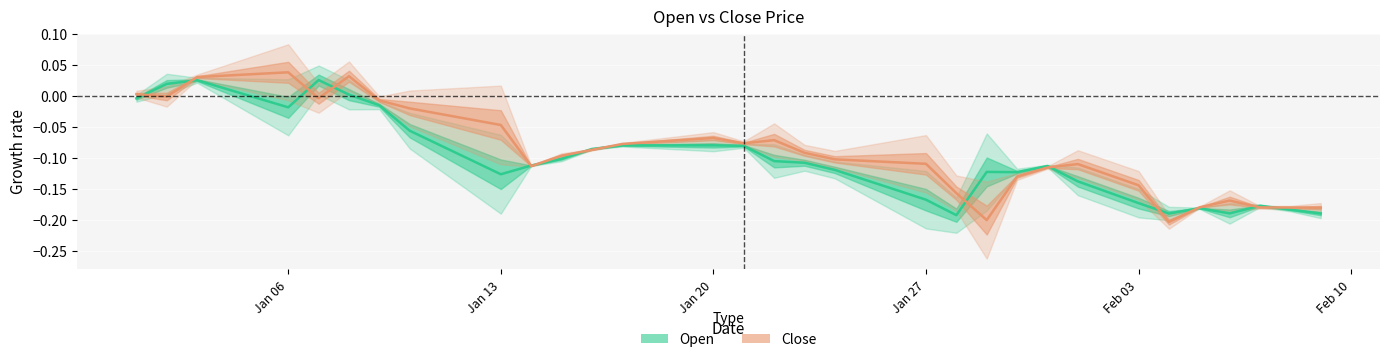

How many data points in Close are above 0?

6